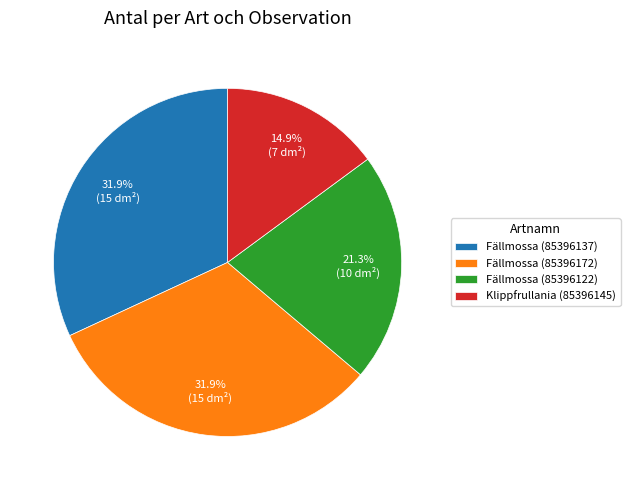

To the nearest percent, what portion does Klippfrullania (85396145) represent?

15%